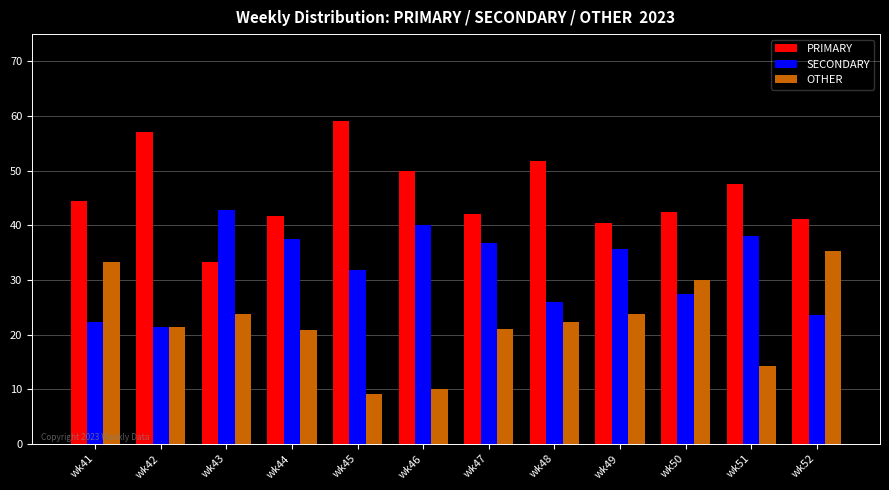

At wk47, list the series in order from smallest to largest.

OTHER, SECONDARY, PRIMARY